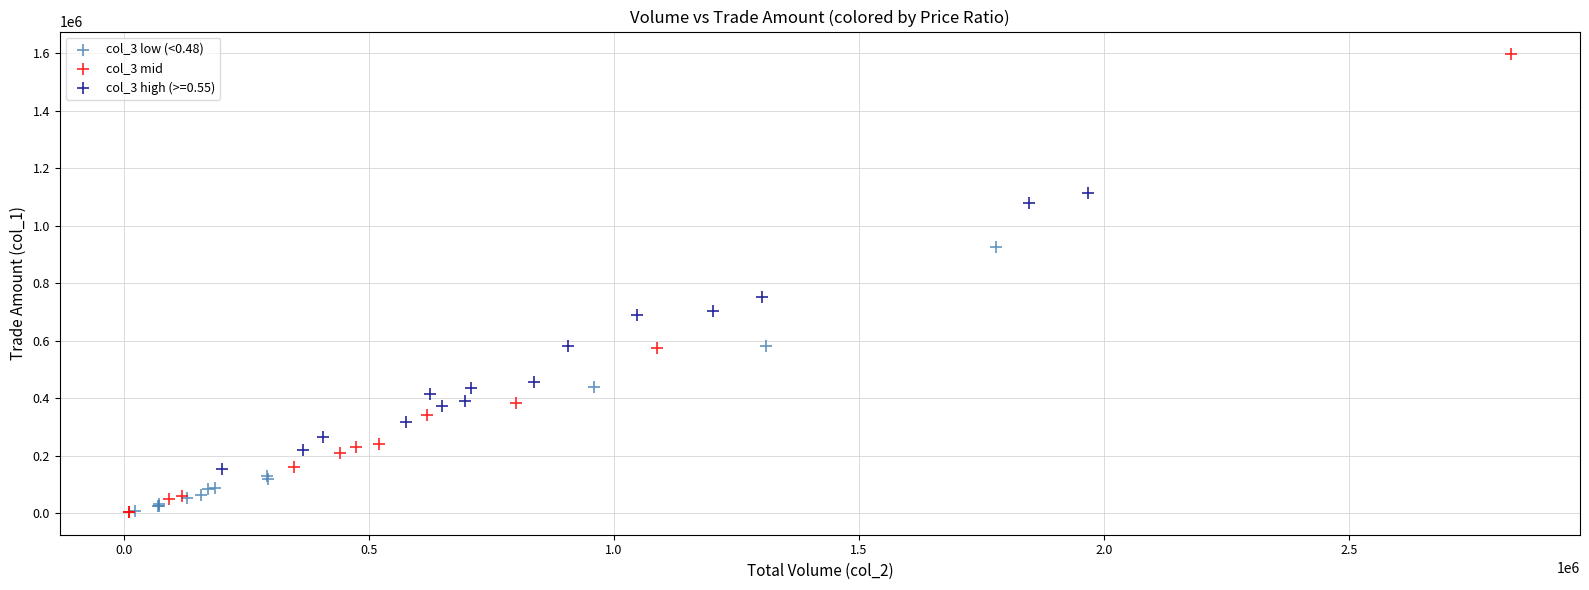

What are all the series names shown in the legend?

col_3 low (<0.48), col_3 mid, col_3 high (>=0.55)